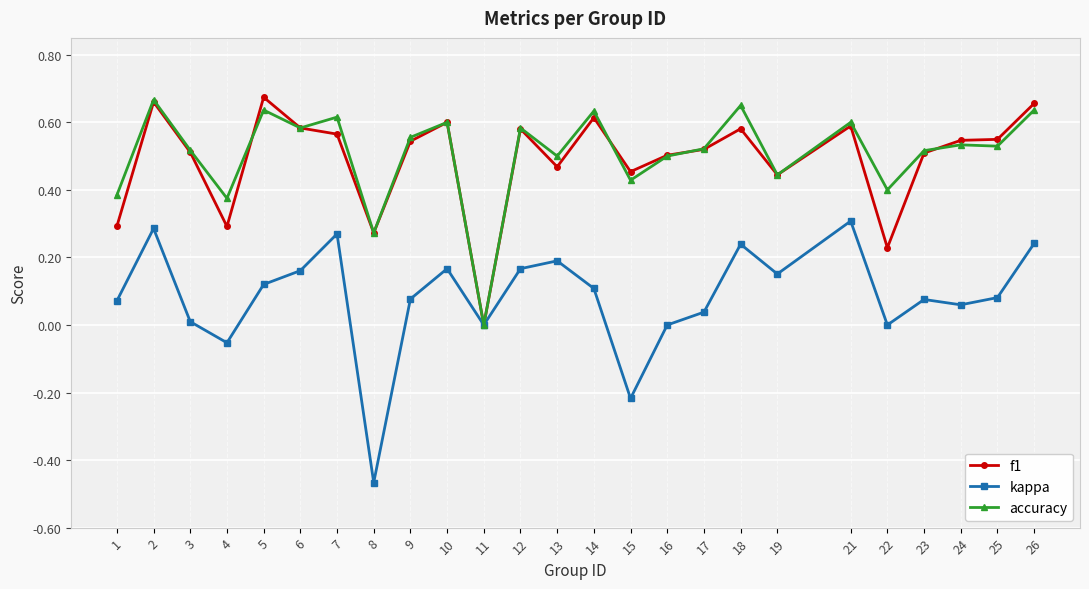

The value of f1 at 17 is 0.7. True or false?

False